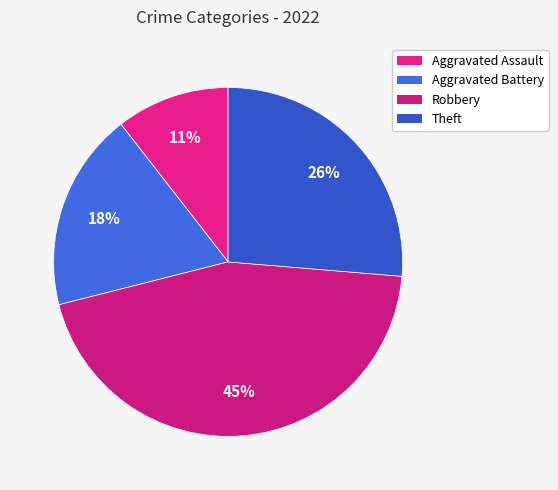

What is the total percentage of Aggravated Assault and Theft?

36.8%